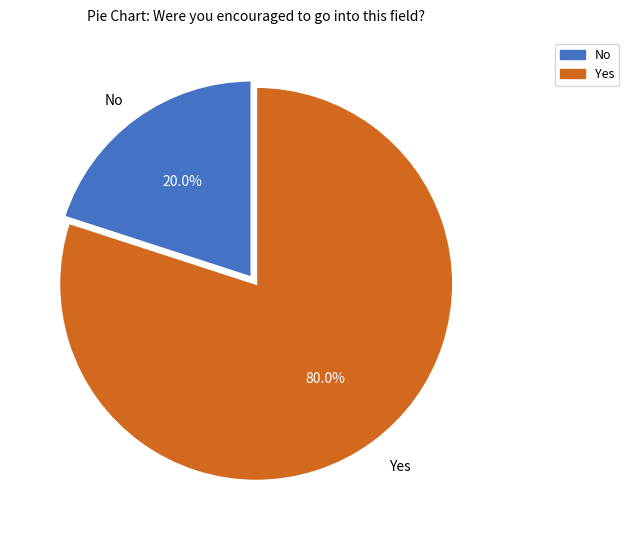

The Yes slice represents 80% of the pie. True or false?

True